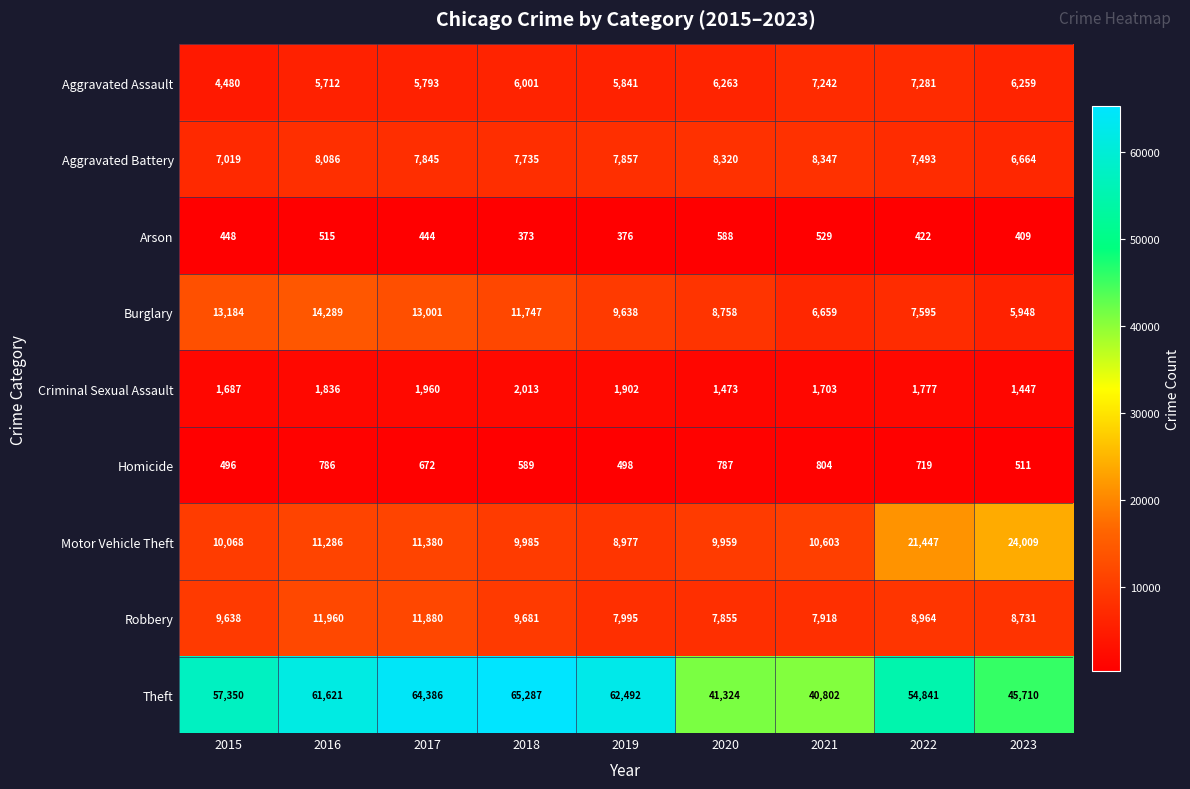

True or false: Theft has a value of 13245 at 2016.

False